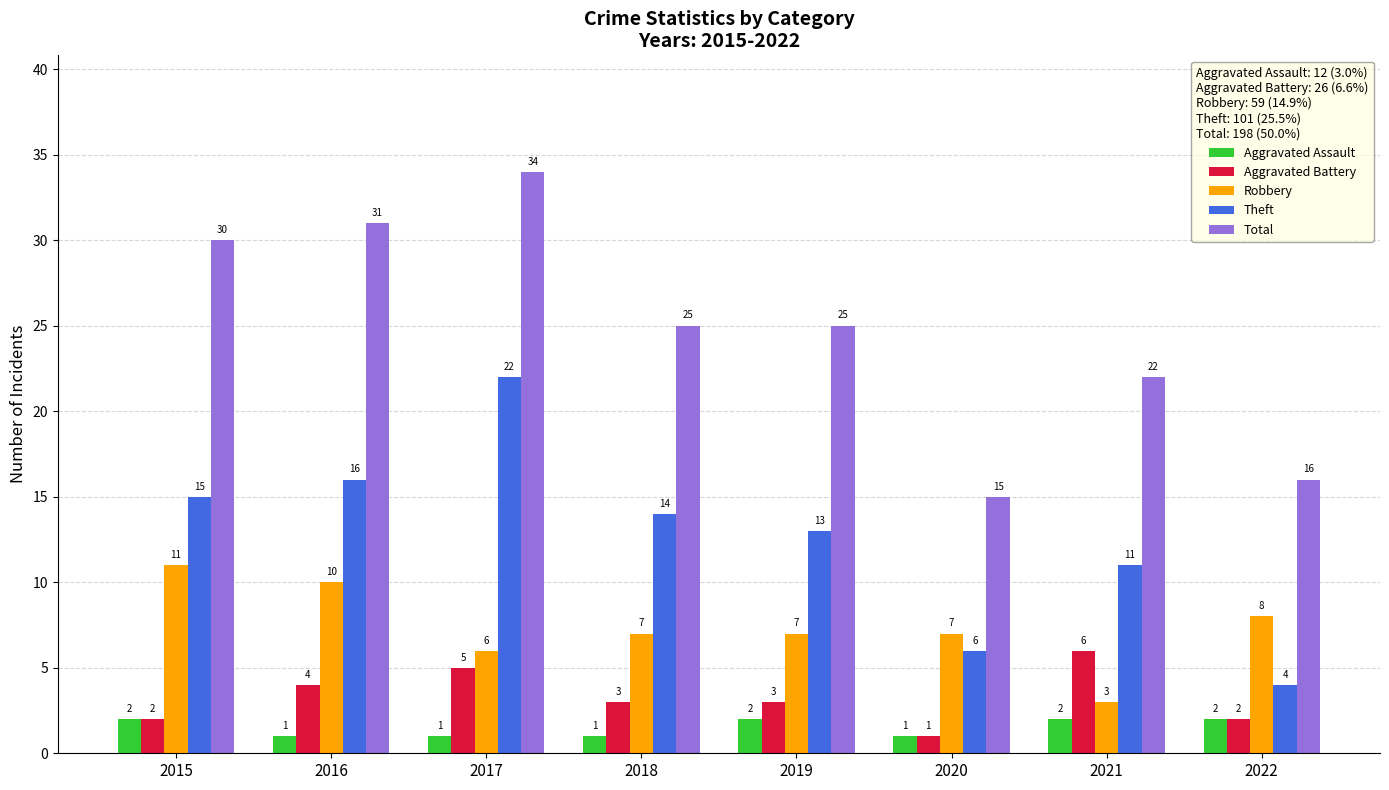

How many data points does each series have?

8